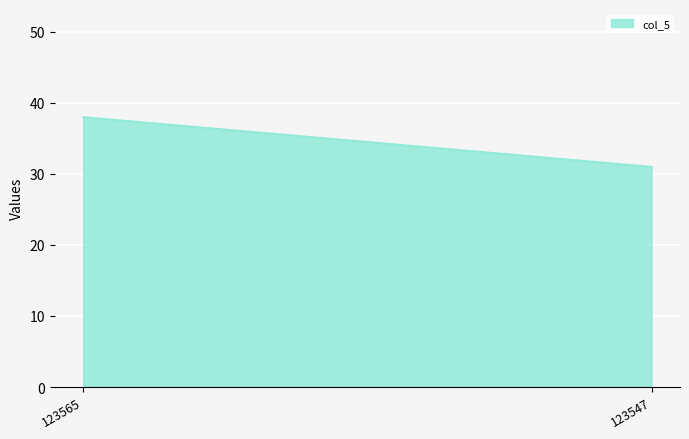

How many series are shown in this chart?

1